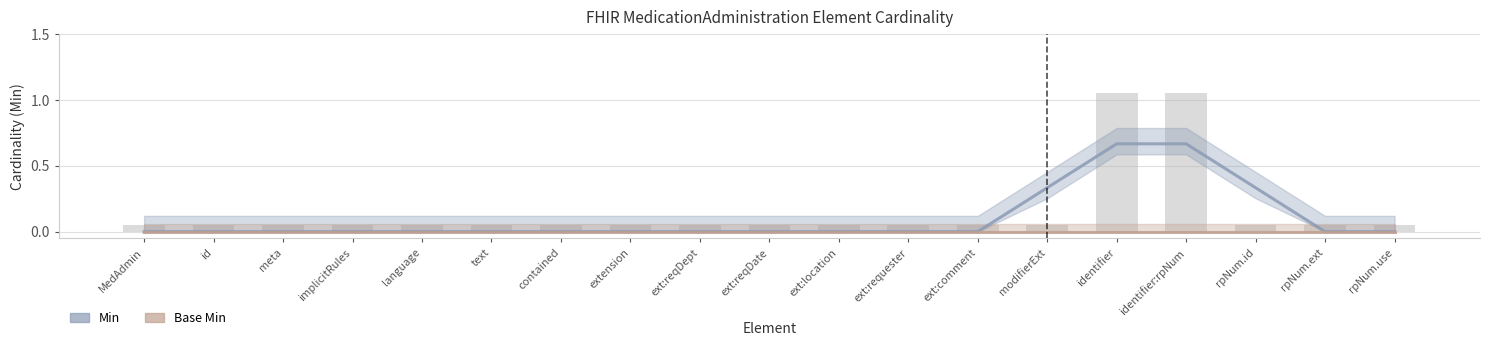

Reading left to right, what are all the values shown in this chart?

Min: MedAdmin=0.0	id=0.0	meta=0.0	implicitRules=0.0	language=0.0	text=0.0	contained=0.0	extension=0.0	ext:reqDept=0.0	ext:reqDate=0.0	ext:location=0.0	ext:requester=0.0	ext:comment=0.0	modifierExt=0.3	identifier=0.7	identifier:rpNum=0.7	rpNum.id=0.3	rpNum.ext=0.0	rpNum.use=0.0
Base Min: MedAdmin=0.0	id=0.0	meta=0.0	implicitRules=0.0	language=0.0	text=0.0	contained=0.0	extension=0.0	ext:reqDept=0.0	ext:reqDate=0.0	ext:location=0.0	ext:requester=0.0	ext:comment=0.0	modifierExt=0.0	identifier=0.0	identifier:rpNum=0.0	rpNum.id=0.0	rpNum.ext=0.0	rpNum.use=0.0